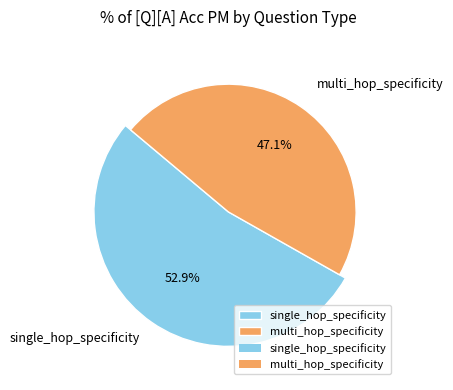

The multi_hop_specificity slice represents 57% of the pie. True or false?

False